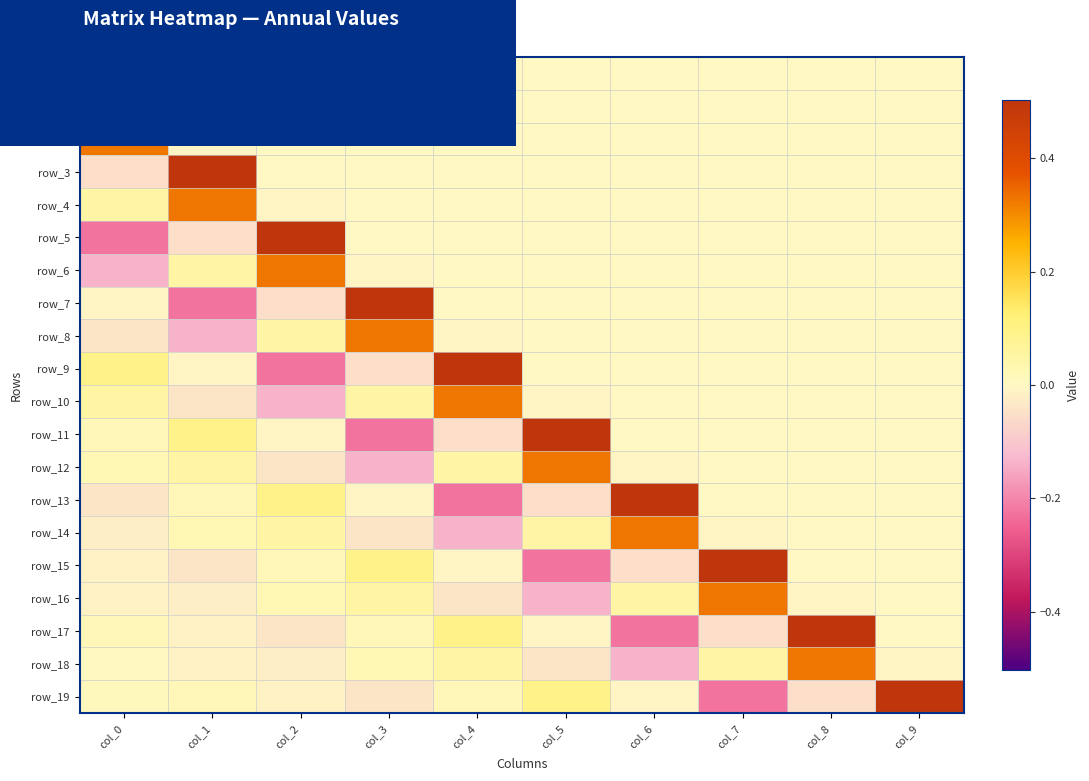

At which label is row_18 closest to 0?

col_0